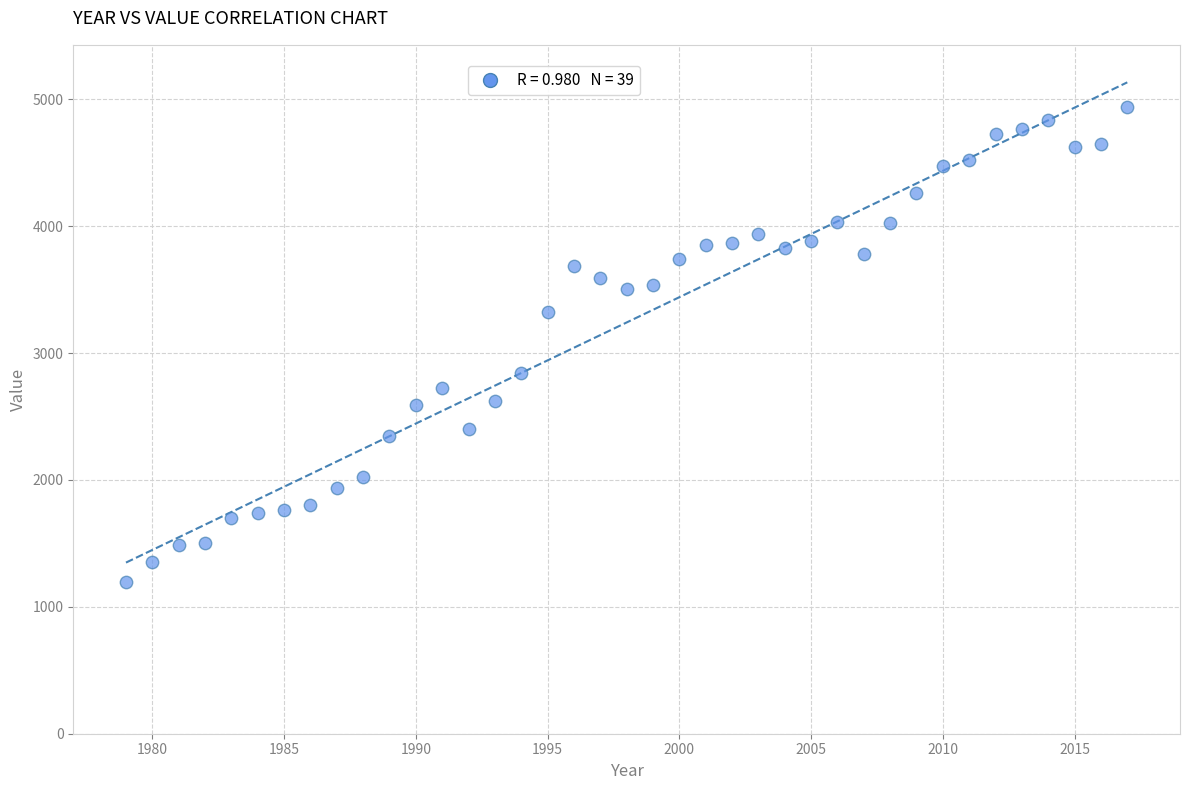

What is the range of X values (max minus min)?

38